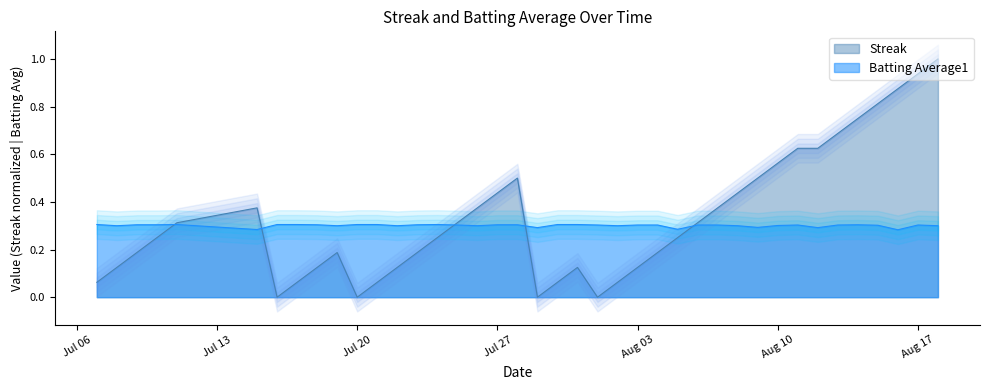

Reading left to right, what are all the values shown in this chart?

Streak: 0.1	0.1	0.2	0.2	0.3	0.4	0.0	0.1	0.1	0.2	0.0	0.1	0.1	0.2	0.2	0.3	0.4	0.4	0.5	0.0	0.1	0.1	0.0	0.1	0.1	0.2	0.2	0.3	0.4	0.4	0.5	0.6	0.6	0.6	0.7	0.8	0.8	0.9	0.9	1.0
Batting Average1: 0.3	0.3	0.3	0.3	0.3	0.3	0.3	0.3	0.3	0.3	0.3	0.3	0.3	0.3	0.3	0.3	0.3	0.3	0.3	0.3	0.3	0.3	0.3	0.3	0.3	0.3	0.3	0.3	0.3	0.3	0.3	0.3	0.3	0.3	0.3	0.3	0.3	0.3	0.3	0.3